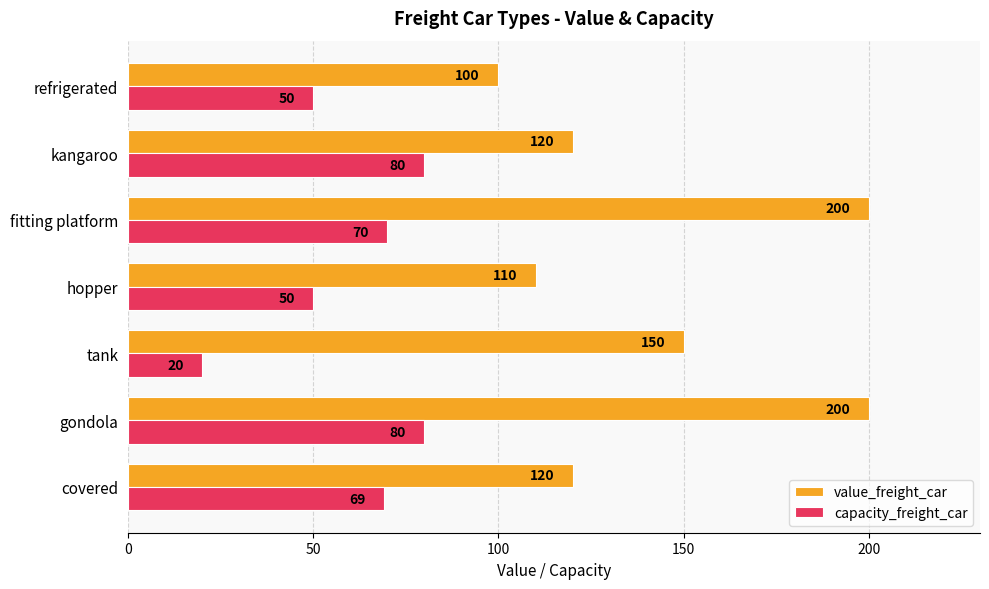

List the series in order of their peak value, lowest first.

capacity_freight_car, value_freight_car